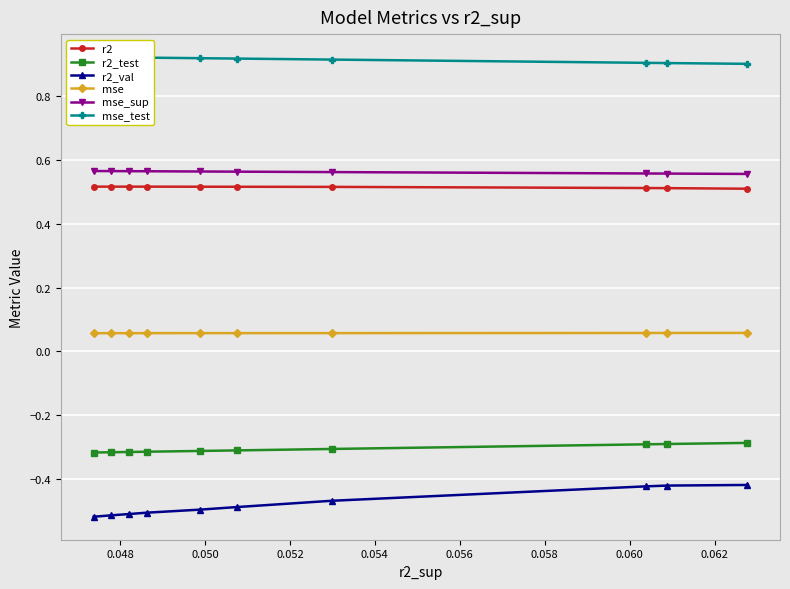

True or false: r2_test and mse_sup intersect in this chart.

False